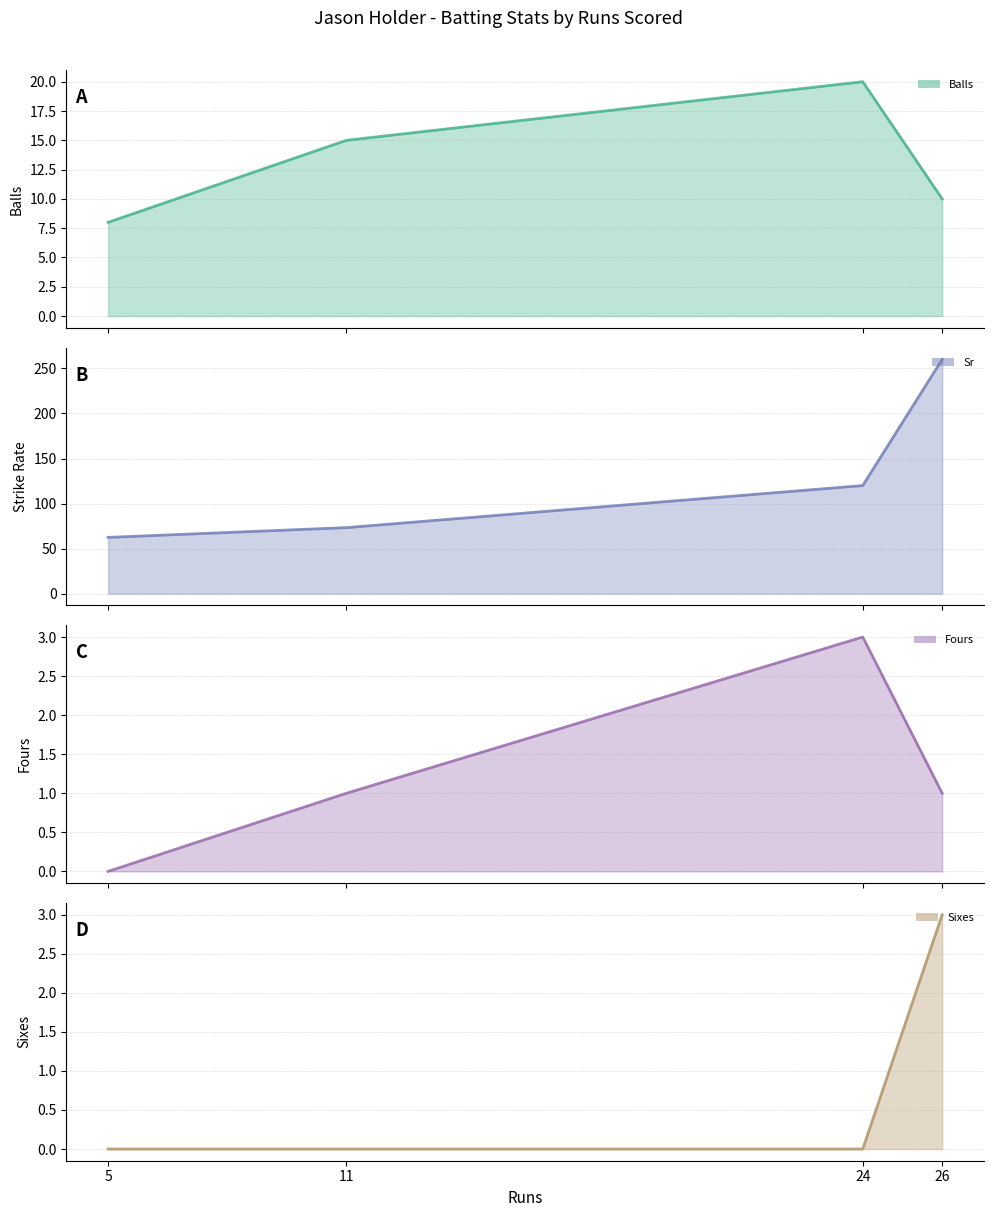

True or false: sixes (line) has more than 2 points higher than both neighbors.

False